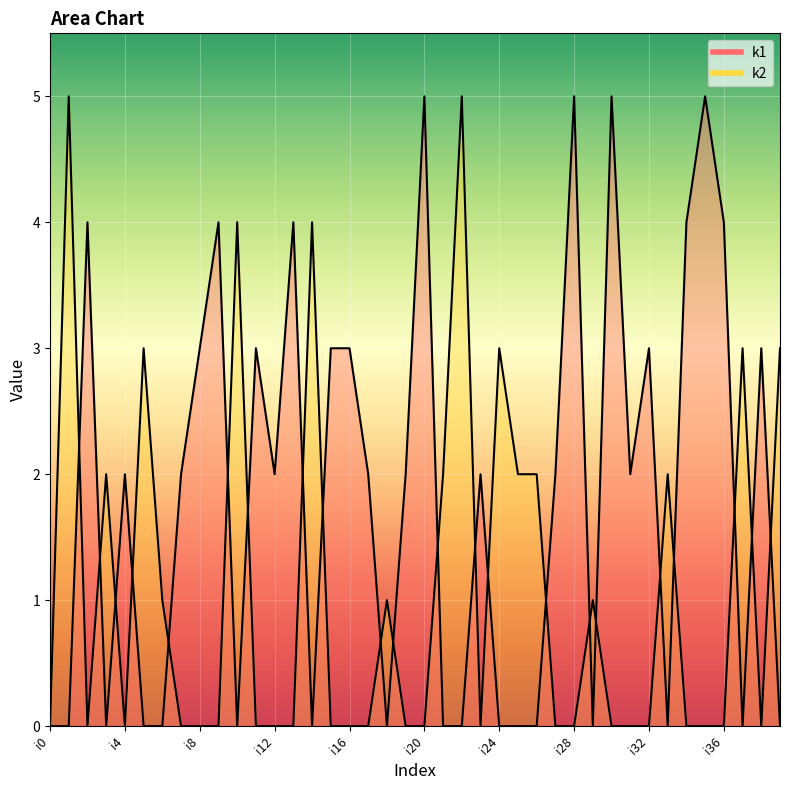

At how many categories does at least one series exceed 4?

6